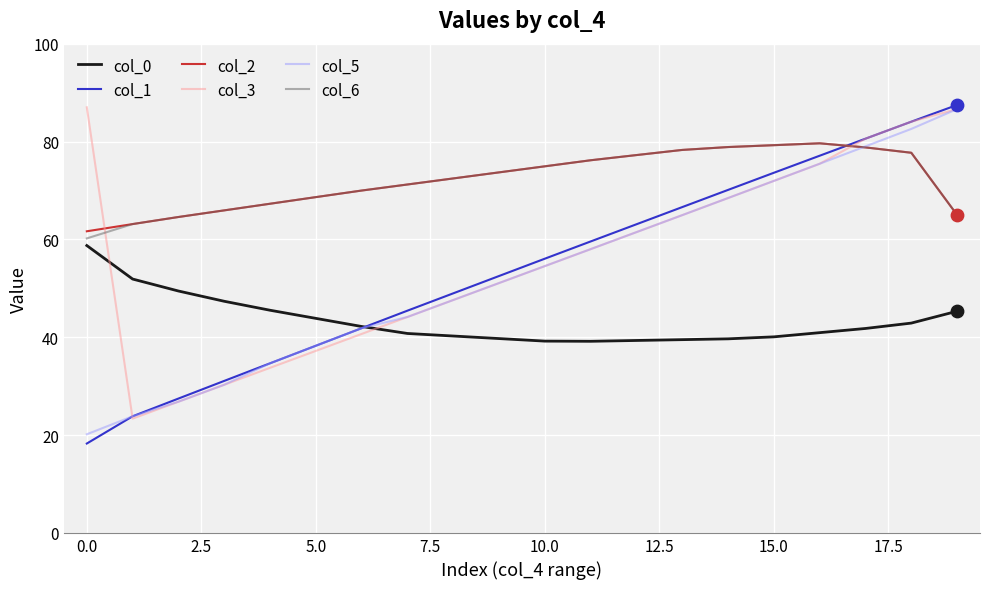

What is the maximum value for col_2?

79.6